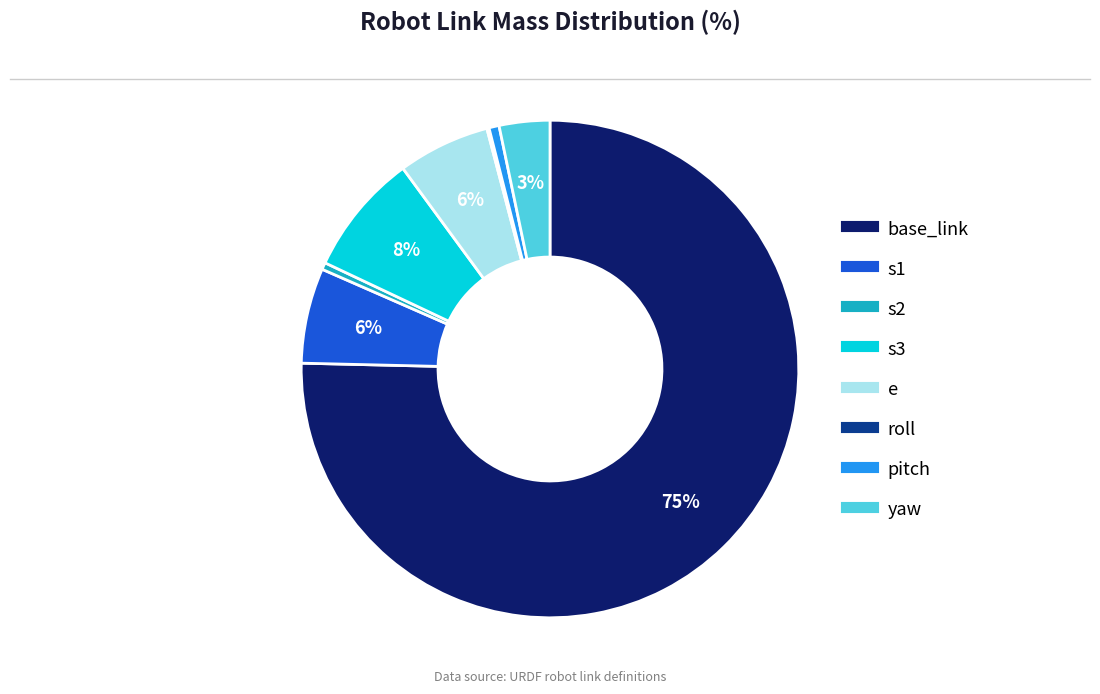

Does any single category account for the majority?

Yes